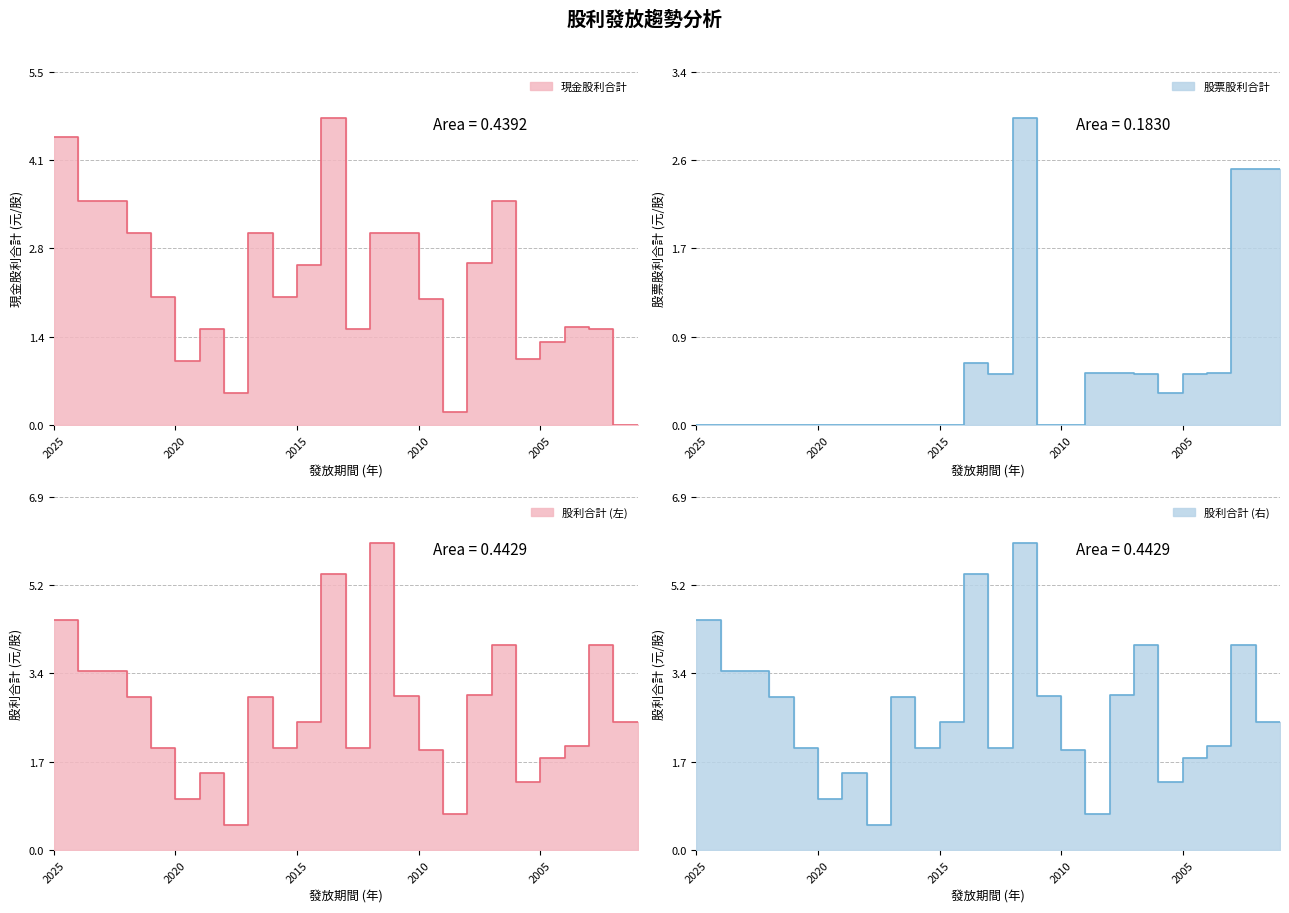

At how many categories does at least one series exceed 4?

3